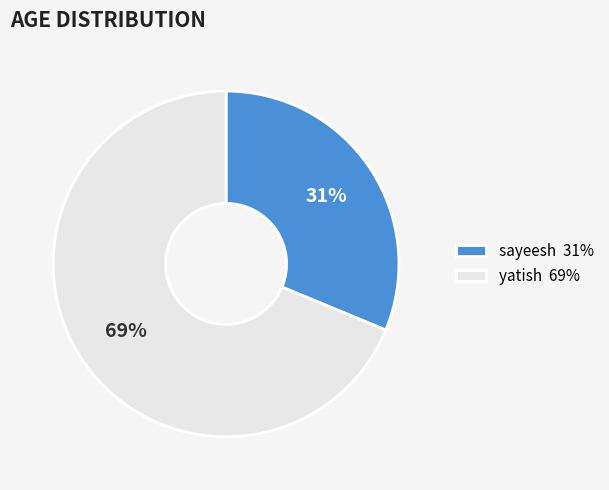

To the nearest percent, what is the combined percentage of sayeesh 31% and yatish 69%?

100%